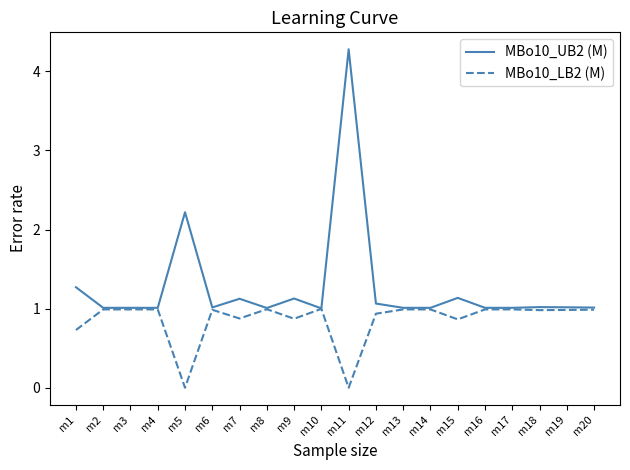

At which category is the sum across all series the highest?

m11